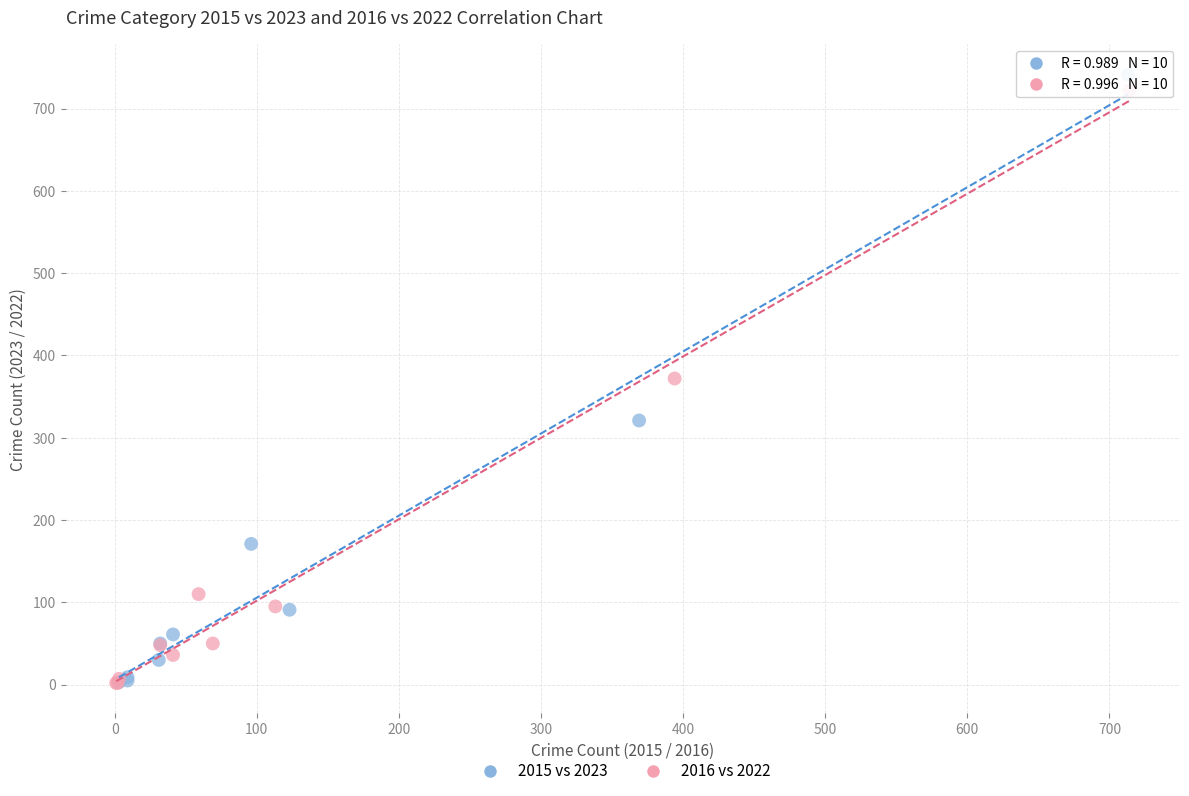

Which series has the largest Y range (max minus min)?

2015 vs 2023